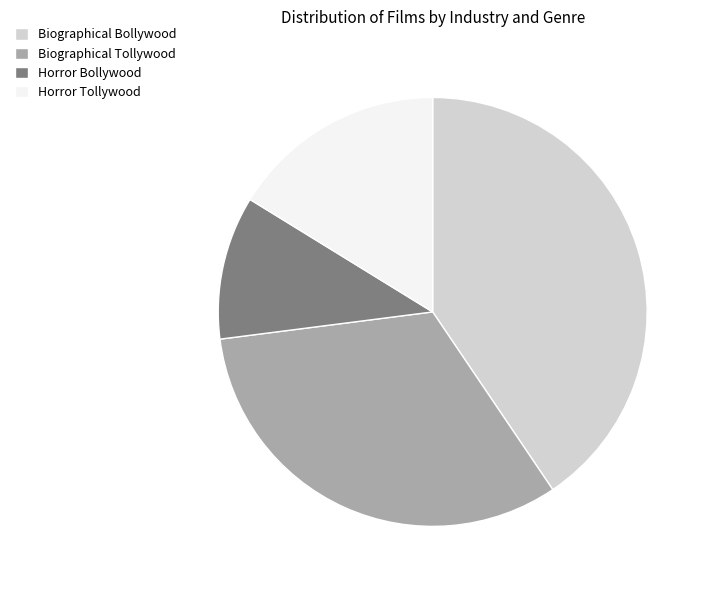

Between Horror Tollywood and Biographical Bollywood, which is larger?

Biographical Bollywood